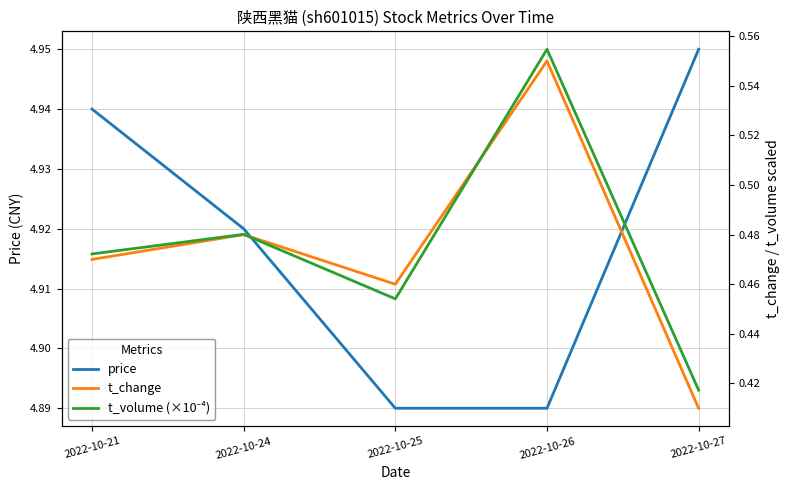

Reading left to right, transcribe all the data shown in this chart.

price: 2022-10-21=4.9	2022-10-24=4.9	2022-10-25=4.9	2022-10-26=4.9	2022-10-27=5.0
t_change: 2022-10-21=0.5	2022-10-24=0.5	2022-10-25=0.5	2022-10-26=0.6	2022-10-27=0.4
t_volume (×10⁻⁴): 2022-10-21=0.5	2022-10-24=0.5	2022-10-25=0.5	2022-10-26=0.6	2022-10-27=0.4